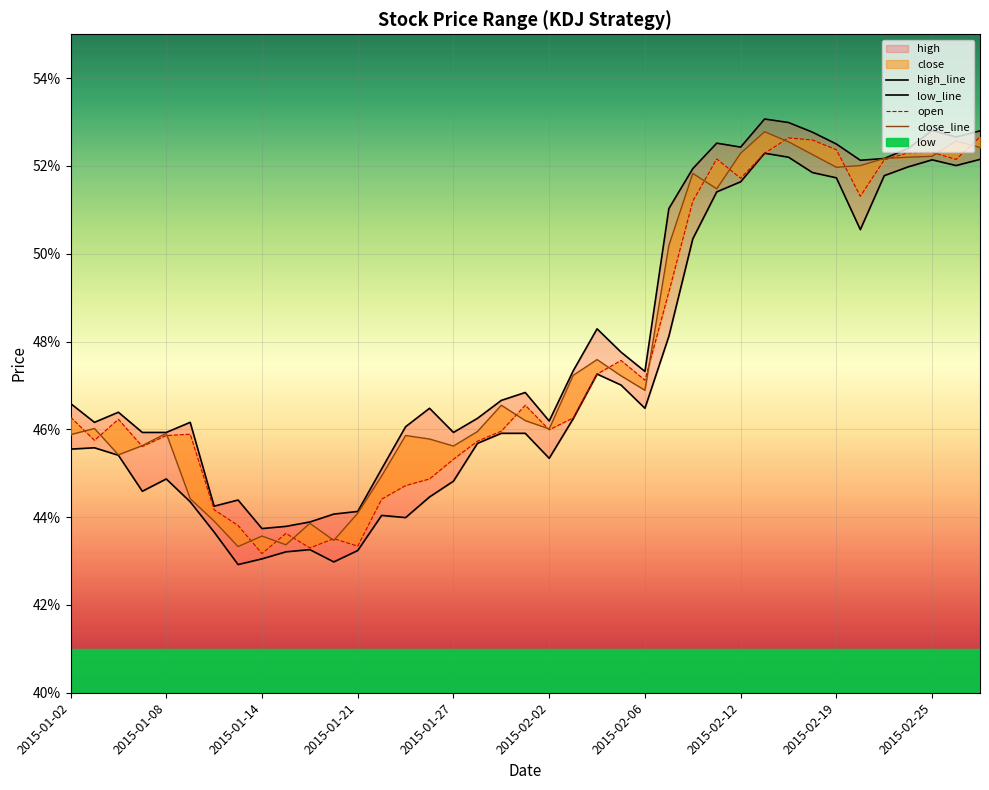

At which category is the sum across all series the highest?

29